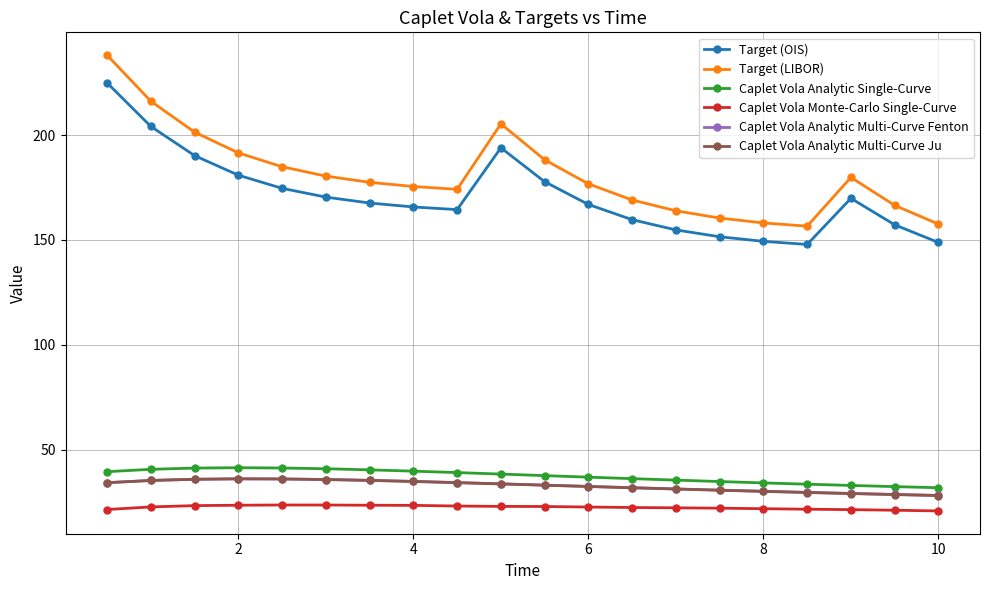

What is the lowest value of the Caplet Vola Monte-Carlo Single-Curve series?

20.9